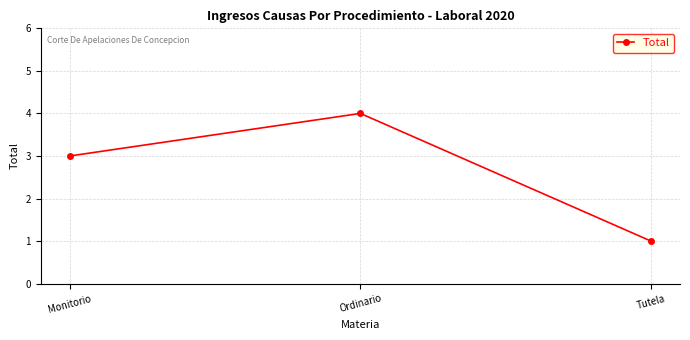

Reading left to right, list all the values displayed in this chart.

Monitorio=3	Ordinario=4	Tutela=1